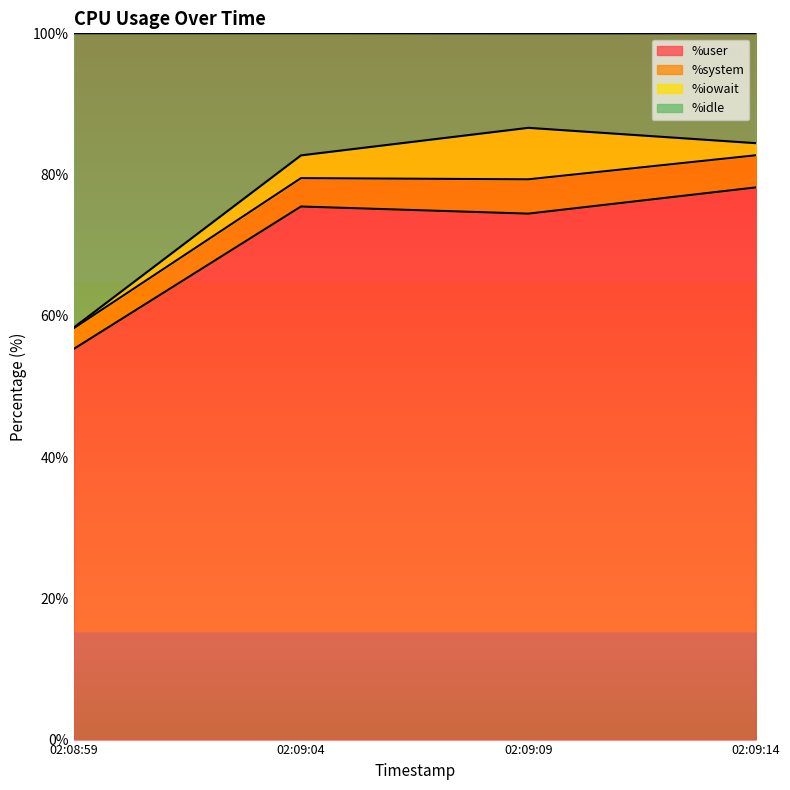

Does the chart have visible grid lines?

No